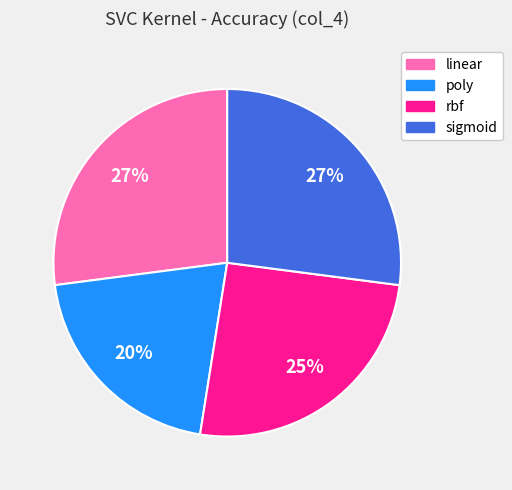

What percentage is the rbf slice, to the nearest percent?

25%